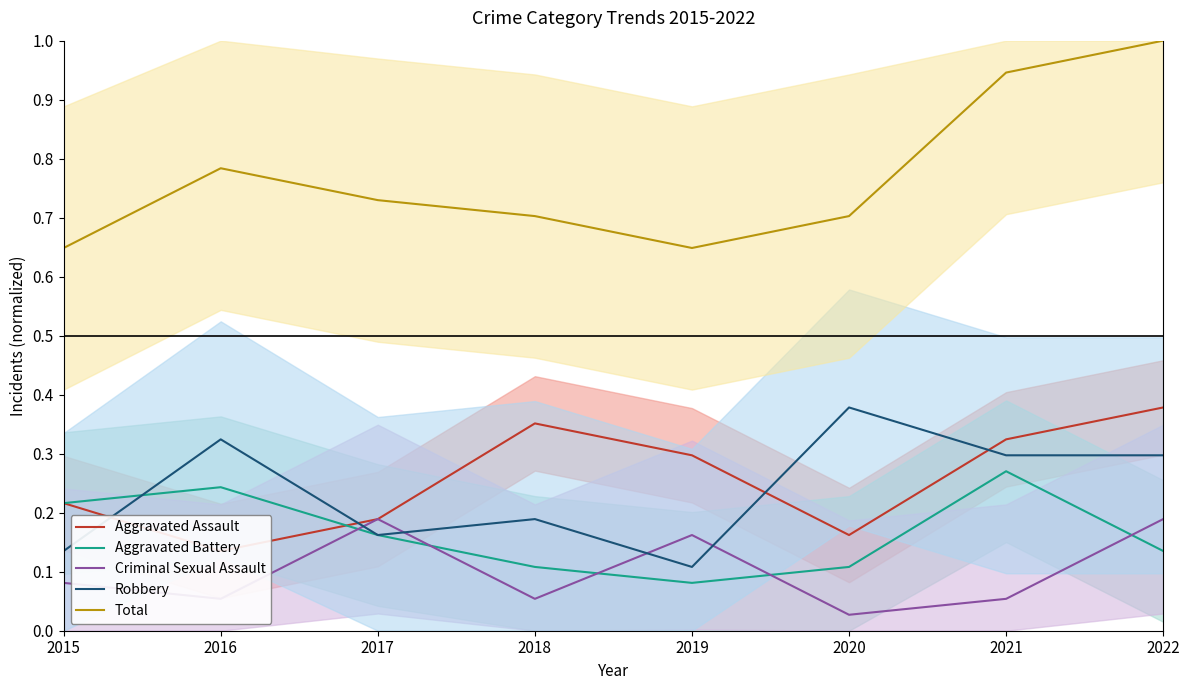

After their last crossing, which series has the higher values: Aggravated Assault or Aggravated Battery?

Aggravated Assault